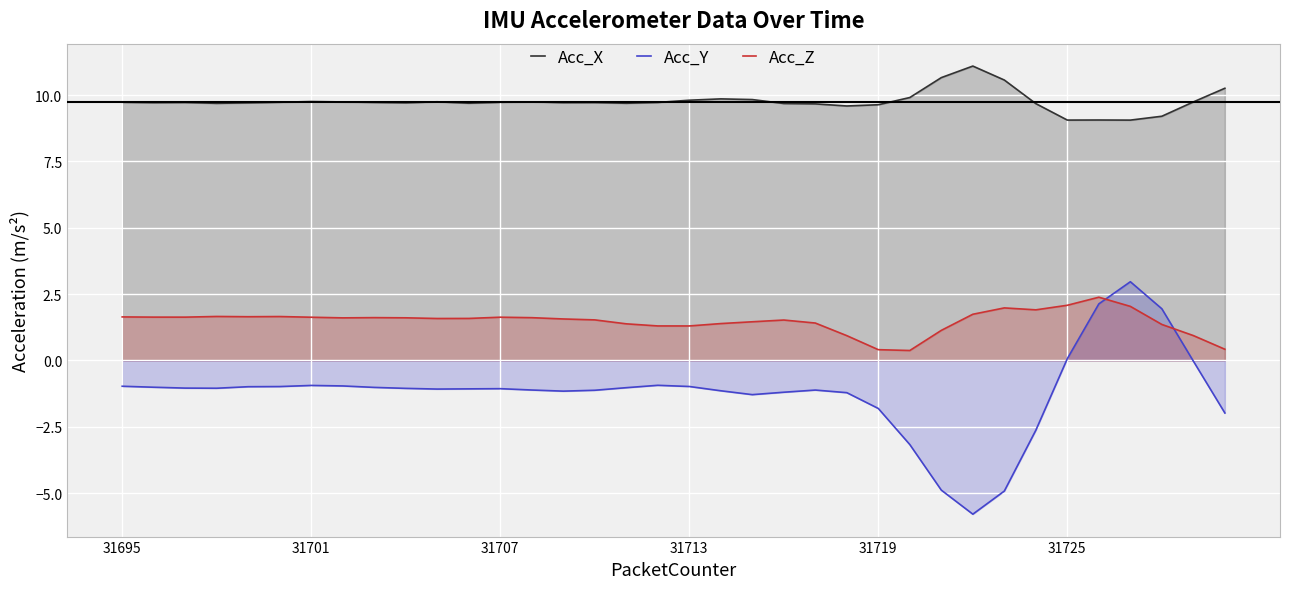

What is the highest value of the Acc_X series?

11.1